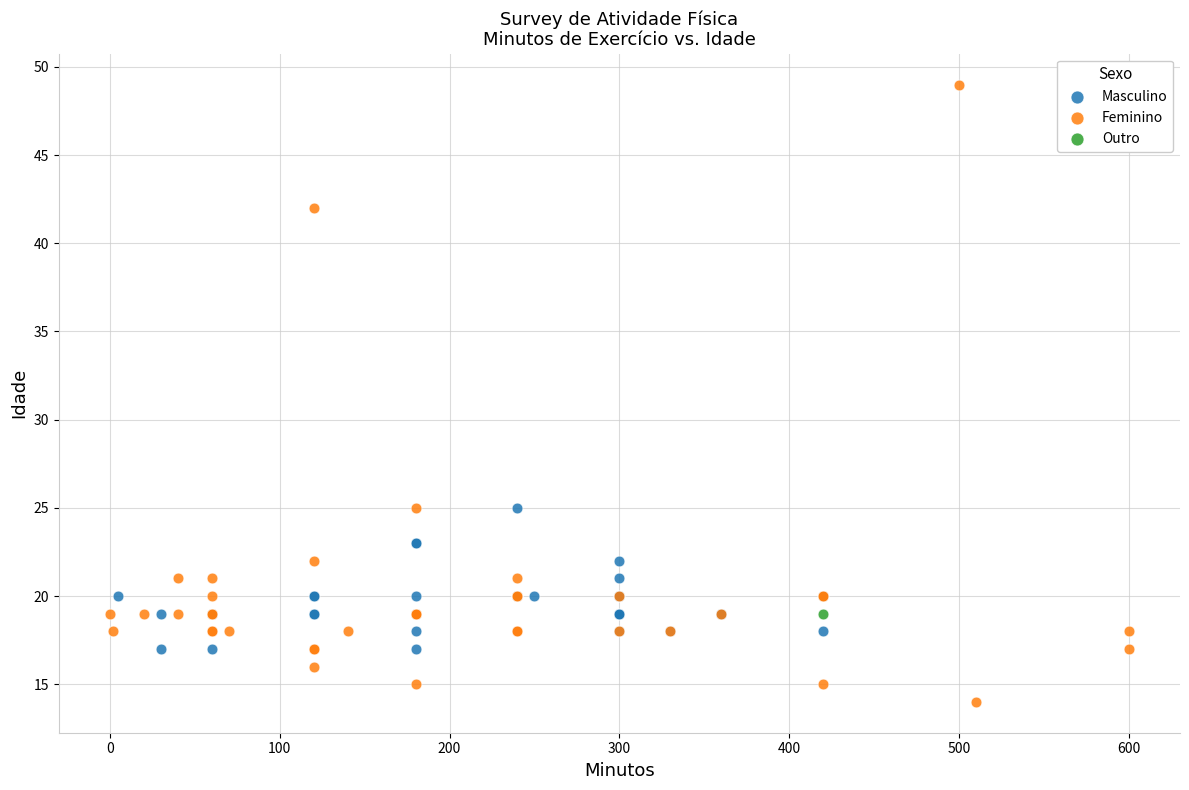

Which series contains the lowest Y value?

Feminino